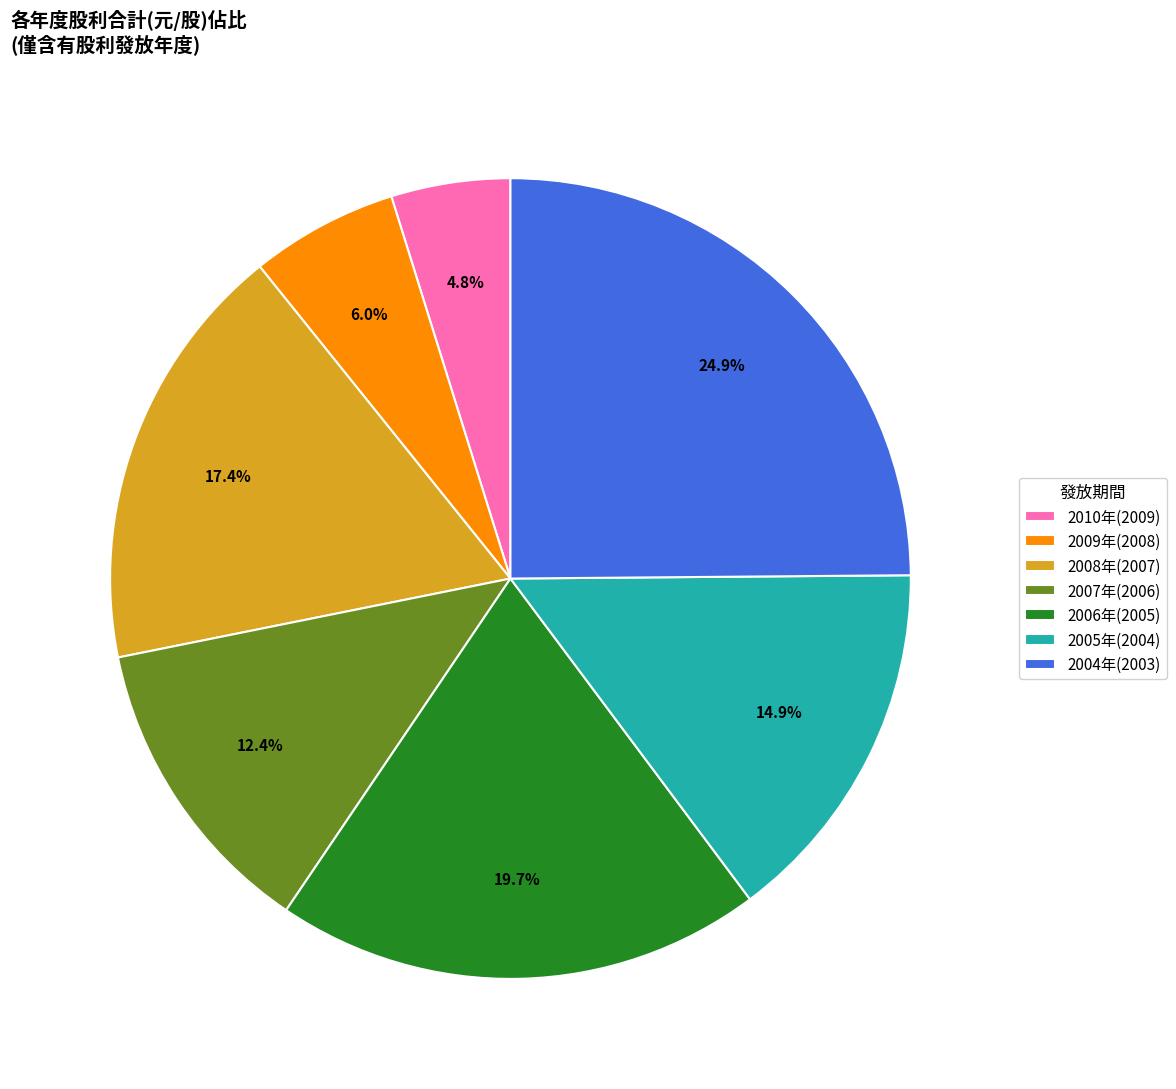

What is the largest slice in the pie chart?

2004年(2003)